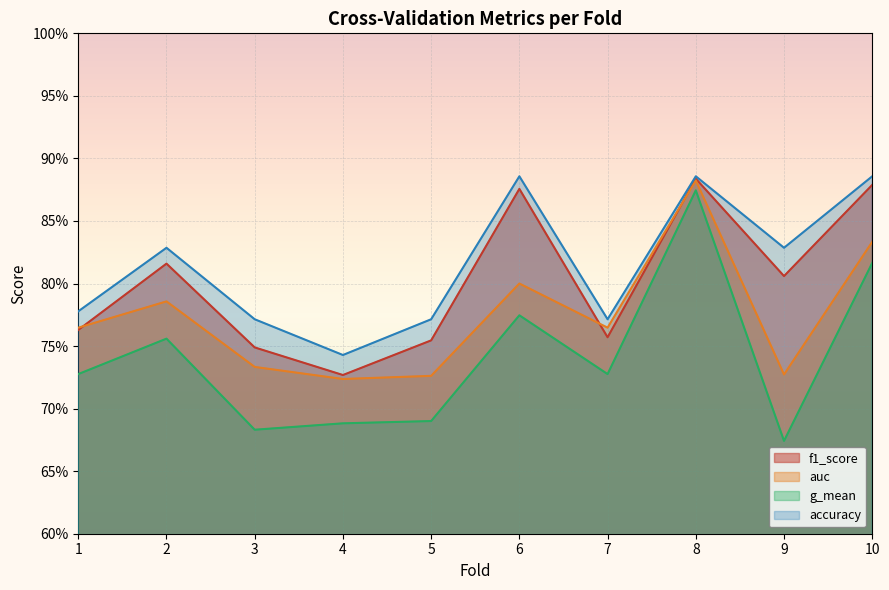

What is the sum of the f1_score values at 5 and 7?

1.5